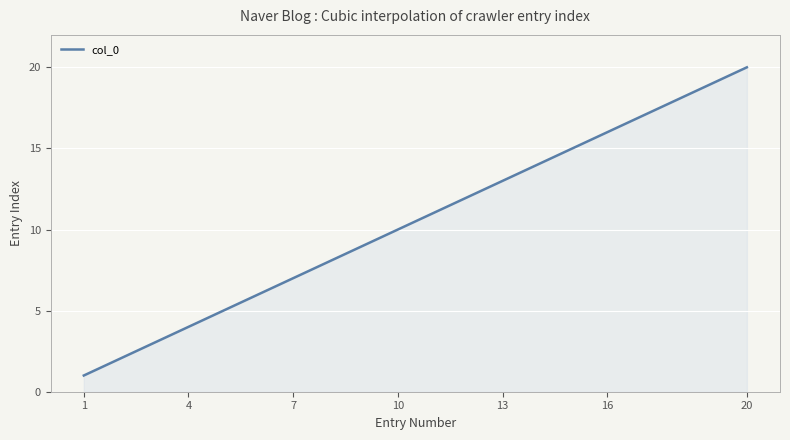

What is the greatest value displayed?

20.0